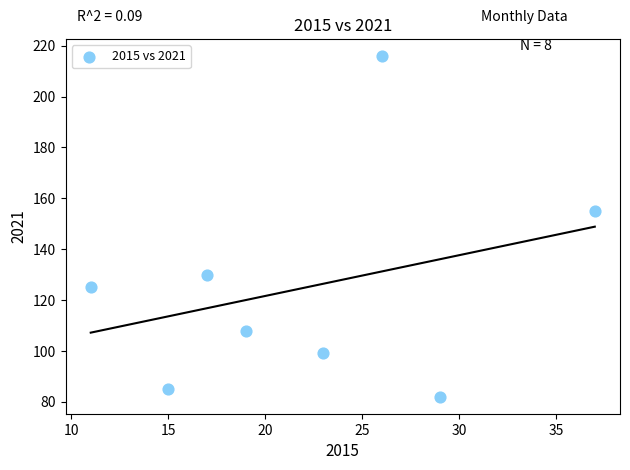

What Y value in the scatter plot is closest to 149?

155